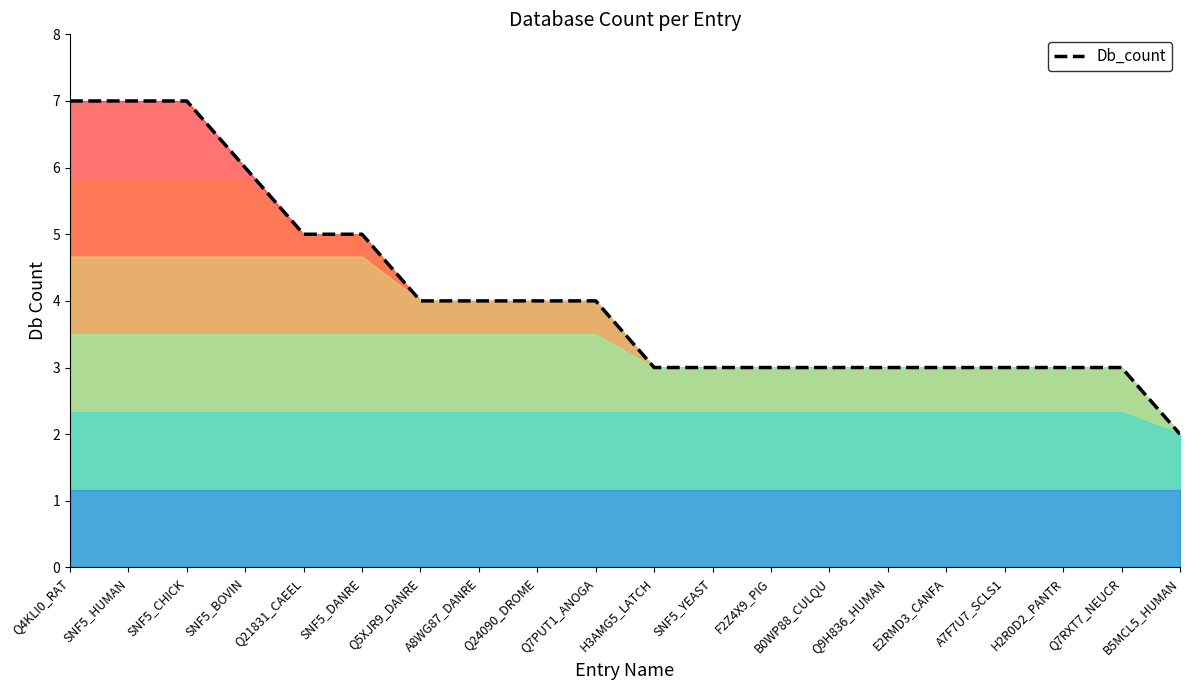

What is the smallest value displayed?

2